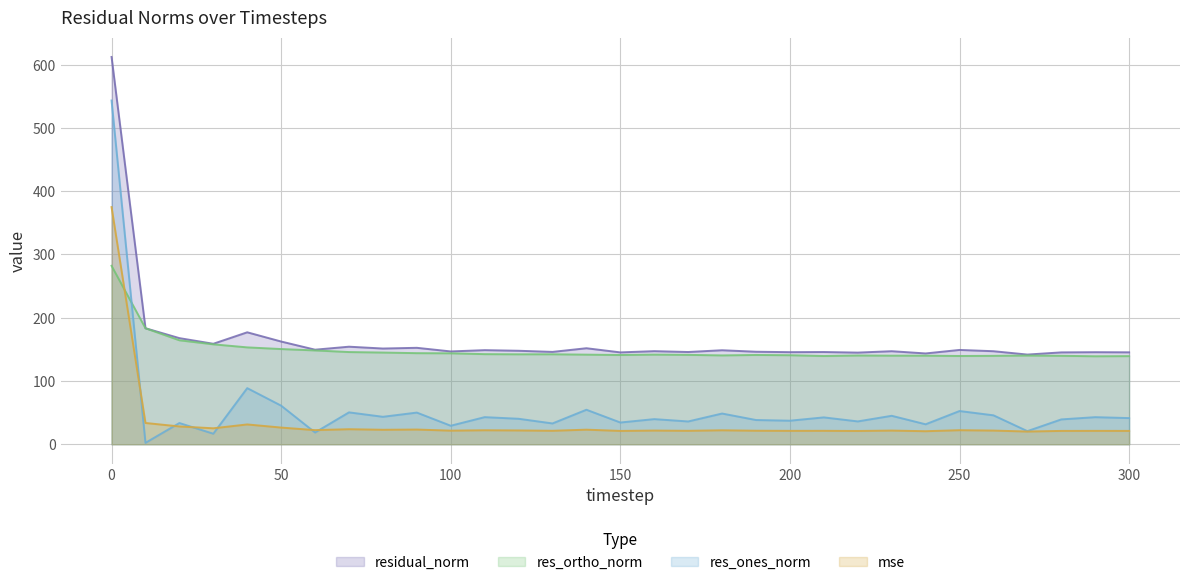

True or false: residual_norm and res_ones_norm intersect in this chart.

False